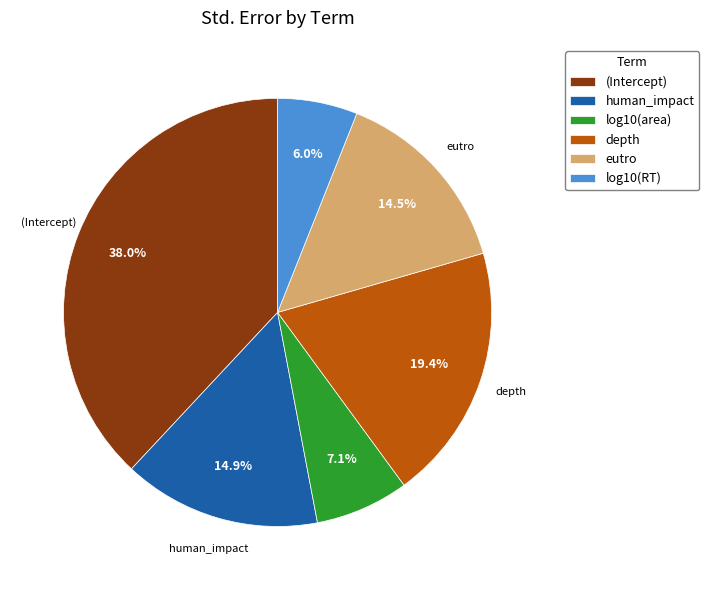

To the nearest percent, what is the difference between the log10(area) and (Intercept) slice percentages?

31%